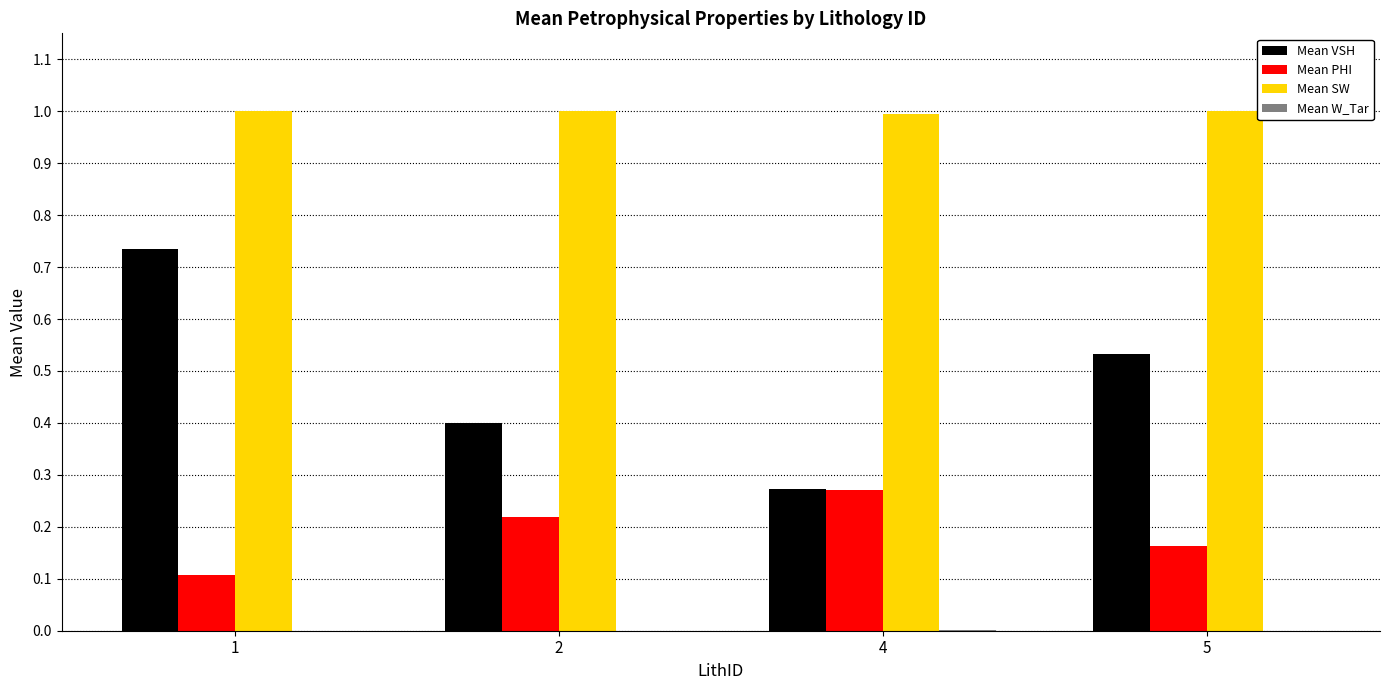

How many groups of bars are there?

4